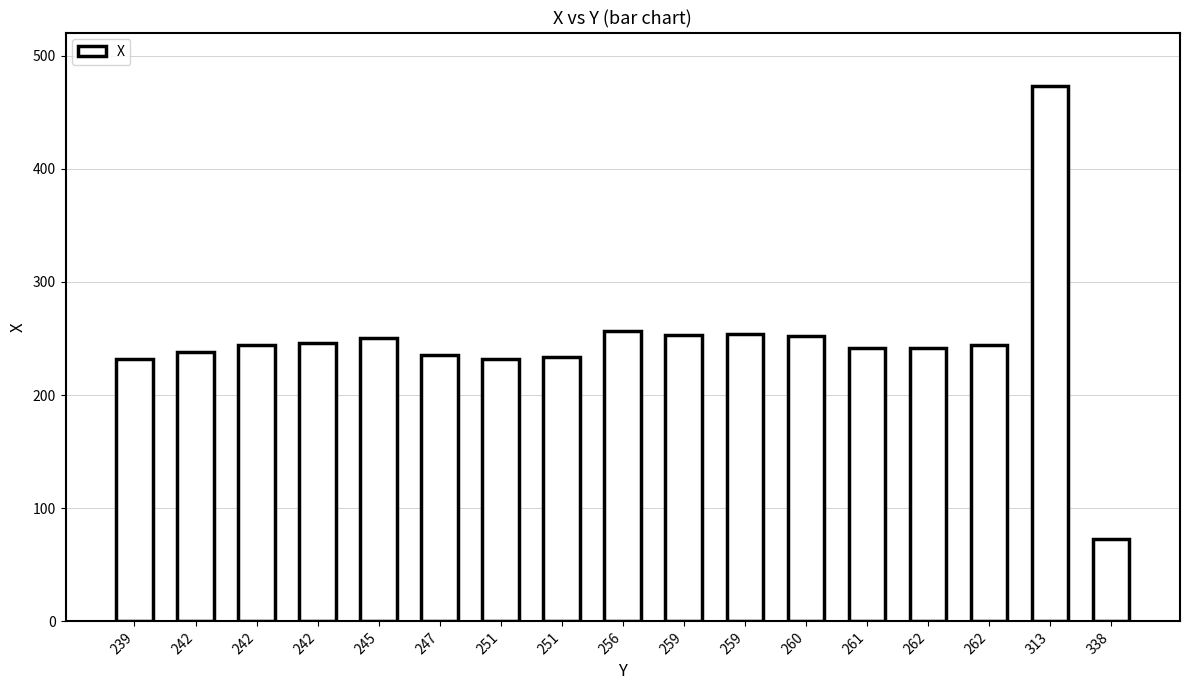

Reading right to left, what are all the values shown in this chart?

338=73	313=473	262=244	262=242	261=242	260=252	259=254	259=253	256=257	251=234	251=232	247=235	245=250	242=246	242=244	242=238	239=232